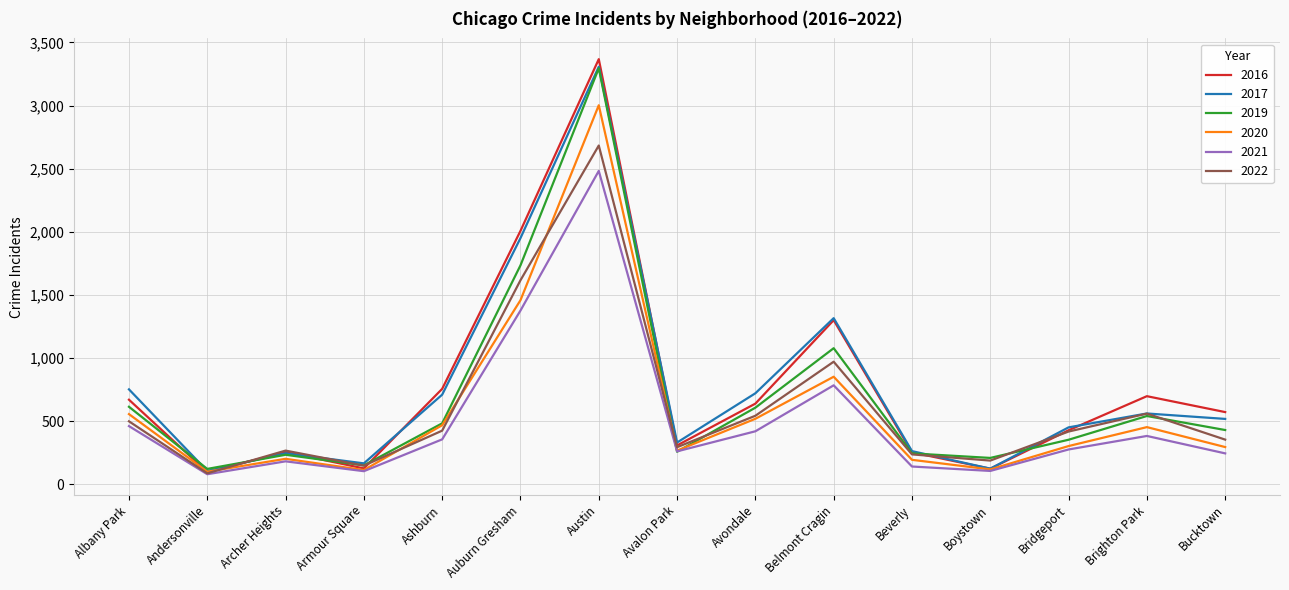

Between Armour Square and Auburn Gresham, which series saw the biggest shift?

2016